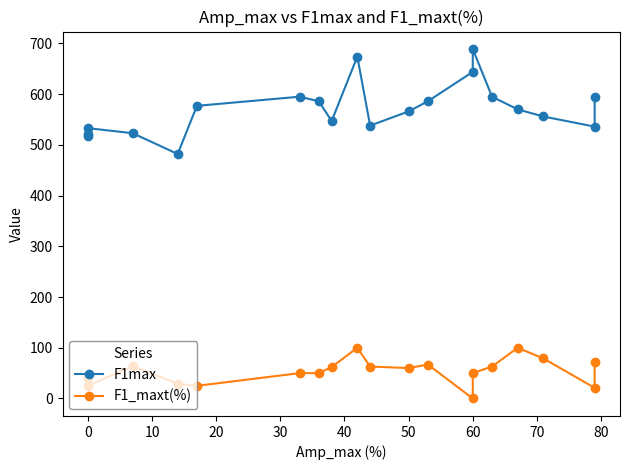

Is this an area chart (filled region under the line)?

No